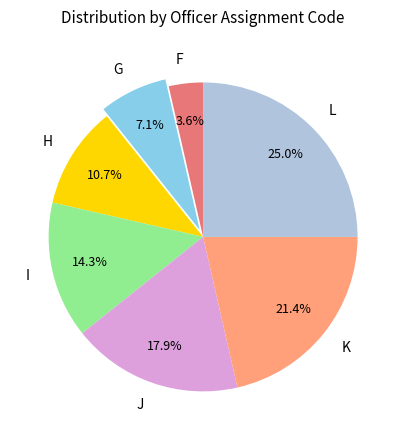

Does H represent more than half of the total?

No